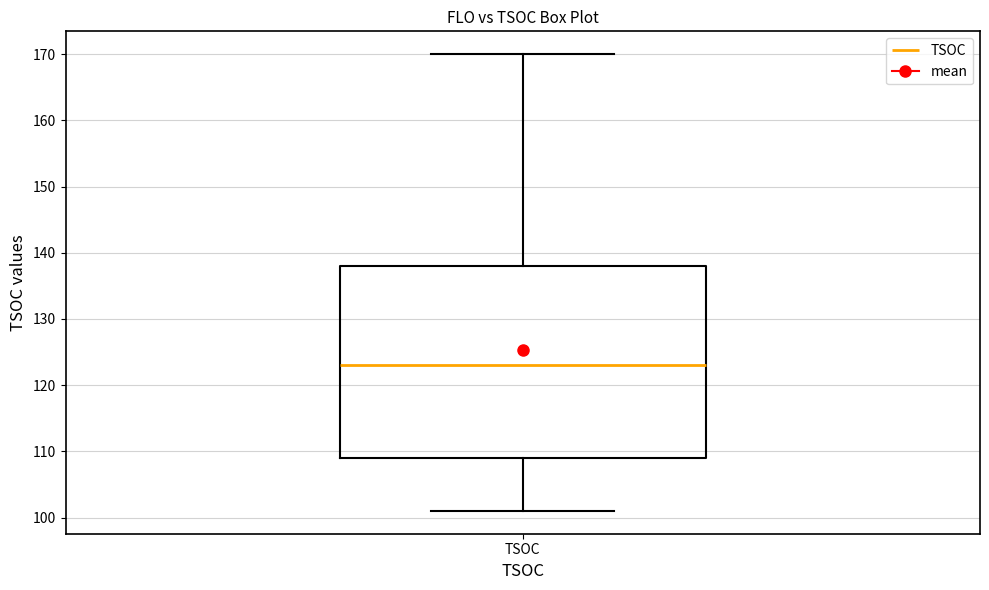

Transcribe this box plot: give where the median line is, the range the box spans, and where the two whiskers end, as read against the y-axis. The values are not printed on the chart, so give them approximately, as read against the axis.

median 123, box 109 to 138, whiskers 101 to 170